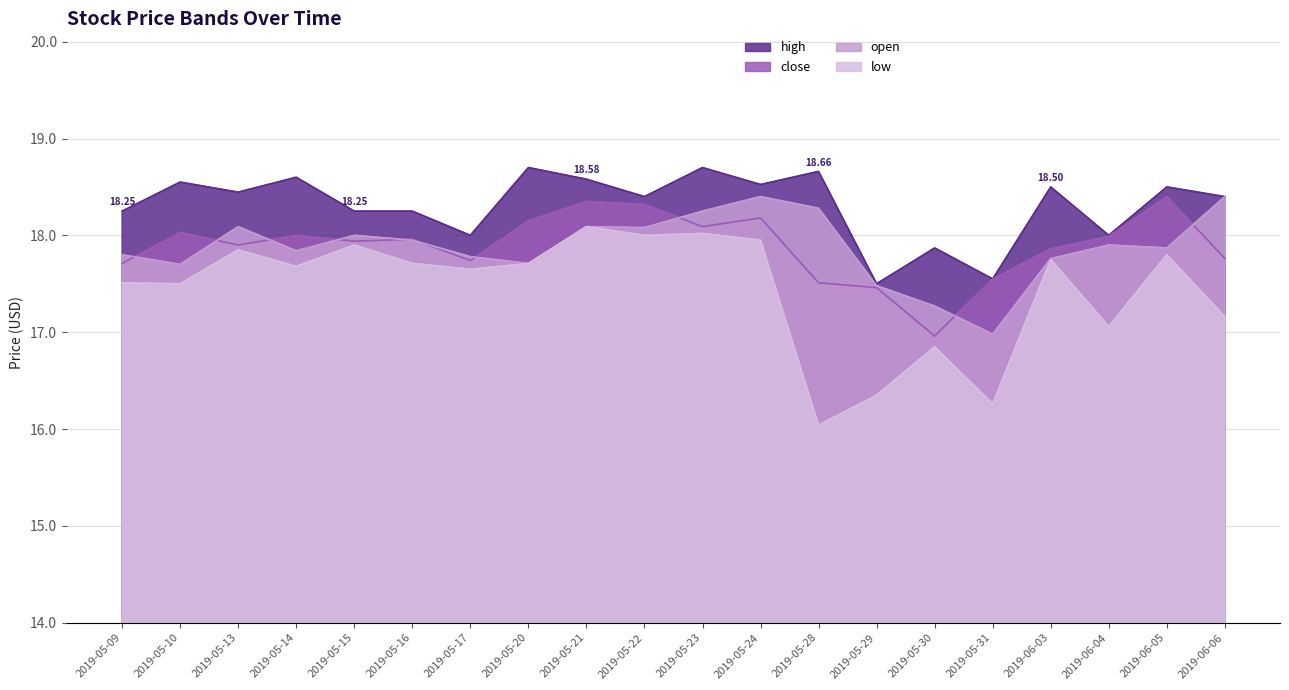

What is the difference between the maximum and minimum values in the open series?

1.4